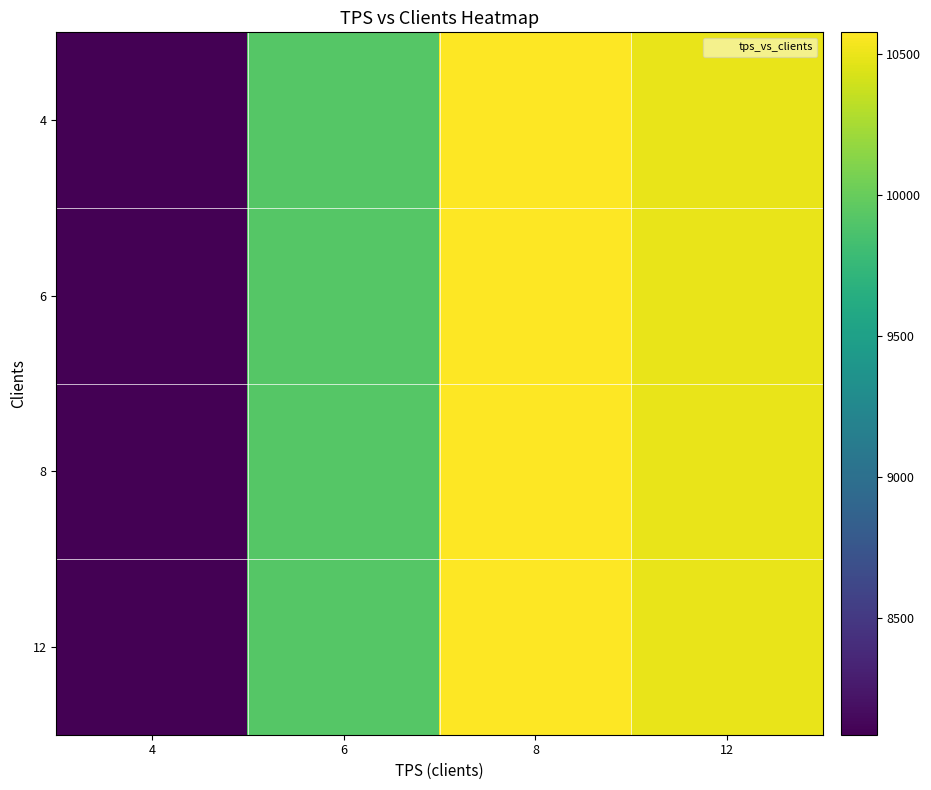

What is the greatest value displayed?

10577